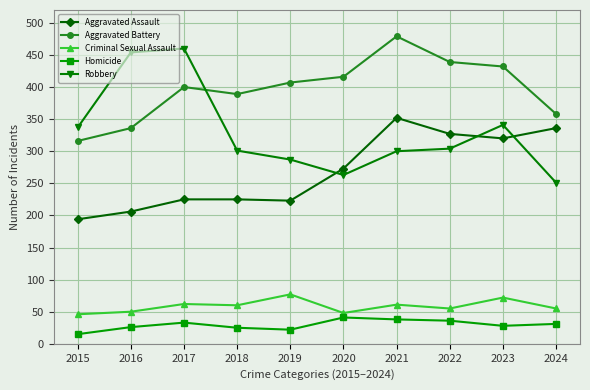

In Robbery, how many points are lower than both neighbors (excluding endpoints)?

1